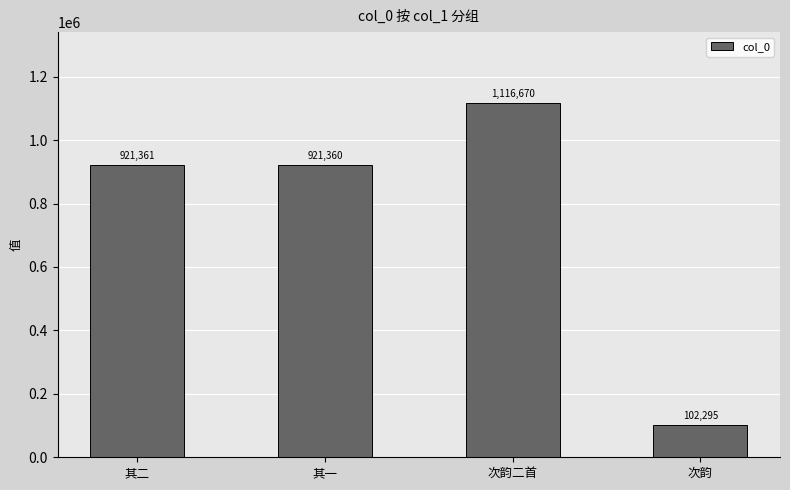

What is the label of the 1st bar from the left?

其二